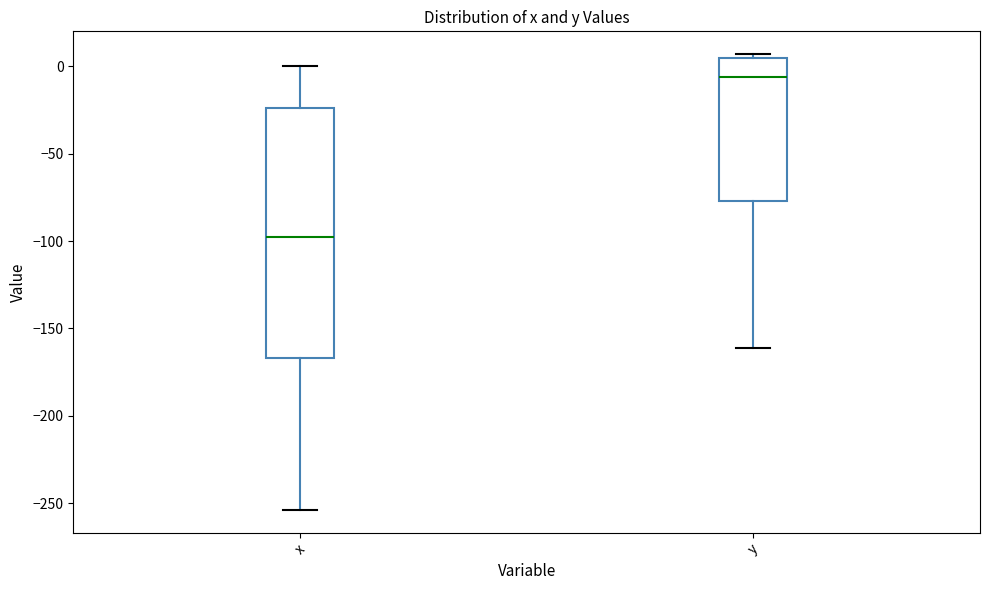

Reading left to right, transcribe this box plot: for each box, give where its median line is, the range the box spans, and where its two whiskers end, as read against the y-axis. The values are not printed on the chart, so give them approximately, as read against the axis.

x: median -100, box -165 to -25, whiskers -255 to 0
y: median -5, box -75 to 5, whiskers -160 to 5 (just above the box's upper edge)